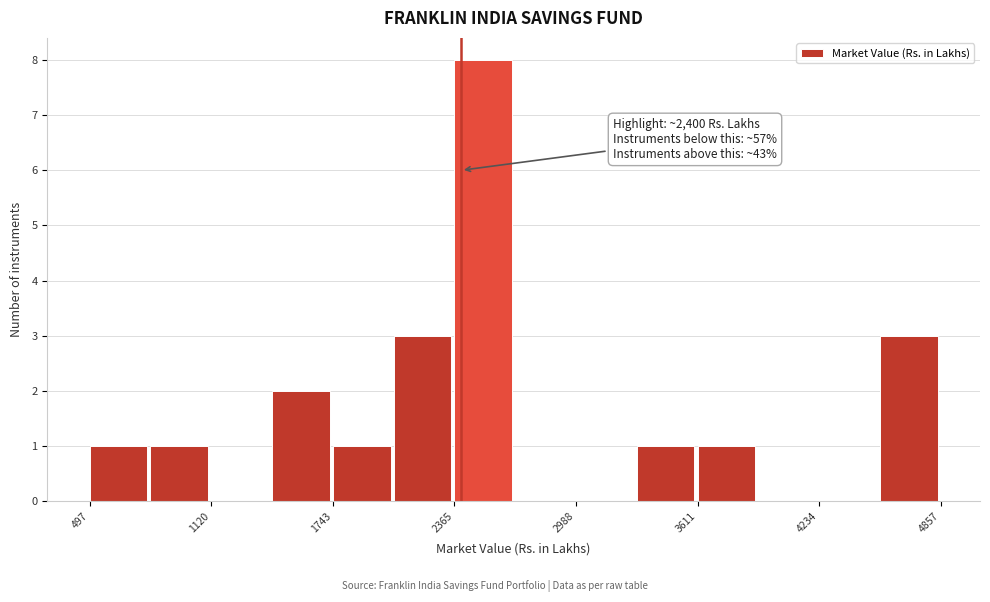

Around what value on the x-axis is the tallest bar? Give the approximate position of its centre, as read against the axis.

2500